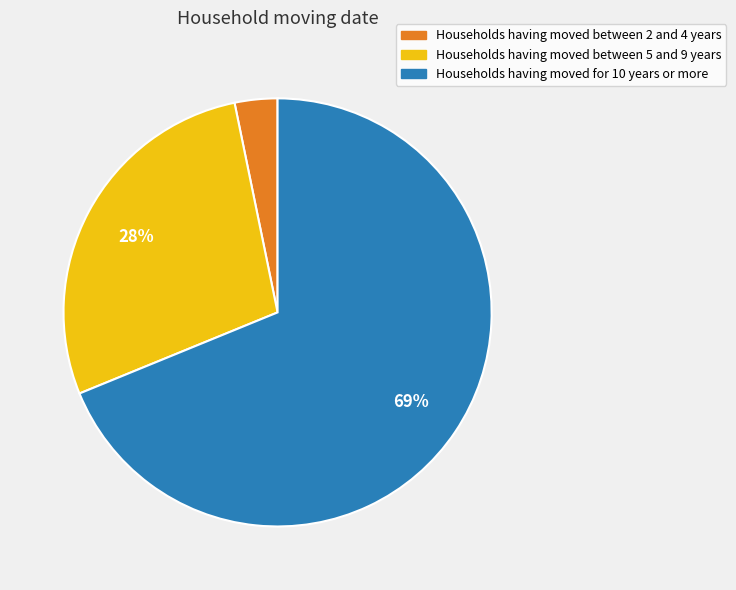

Do Households having moved between 5 and 9 years and Households having moved between 2 and 4 years together represent more than half of the pie?

No